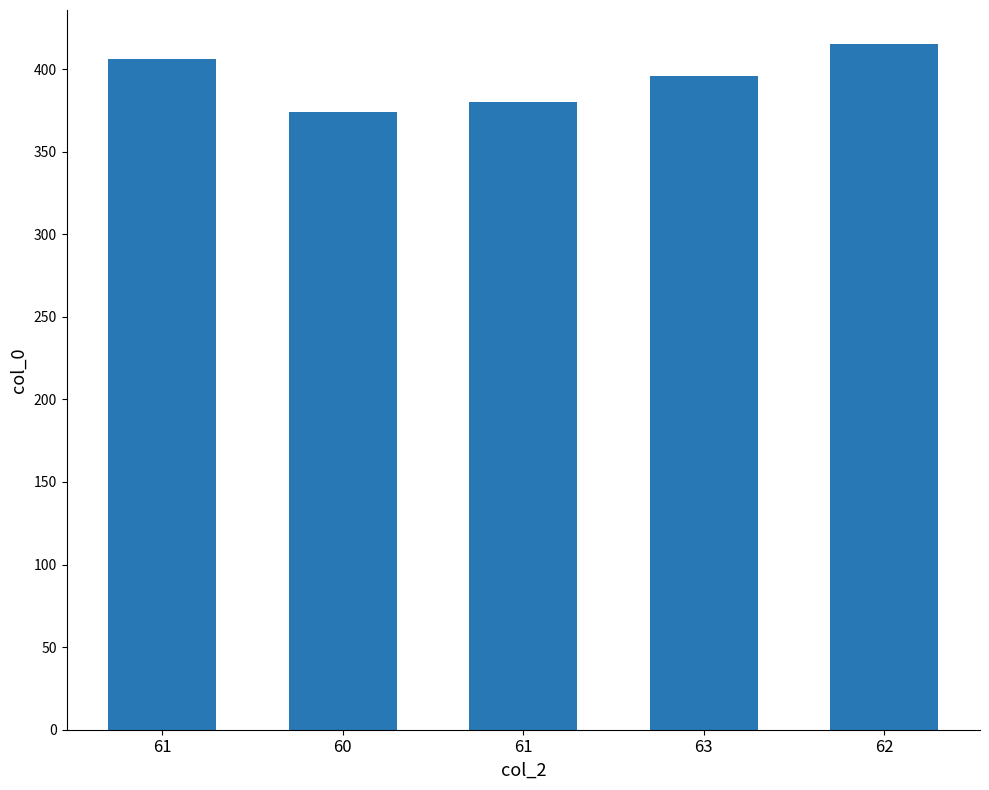

How many categories are shown in the chart?

5